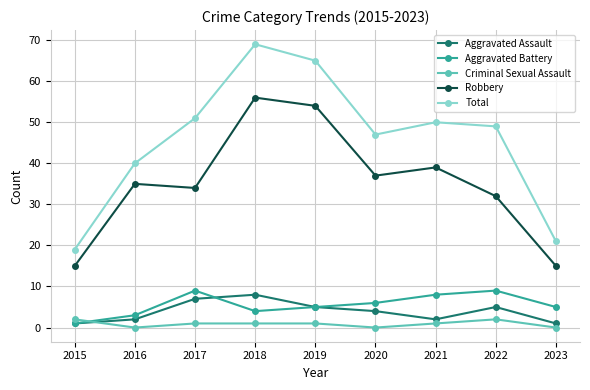

What is the value of the Aggravated Battery point at the 3rd from the left?

9